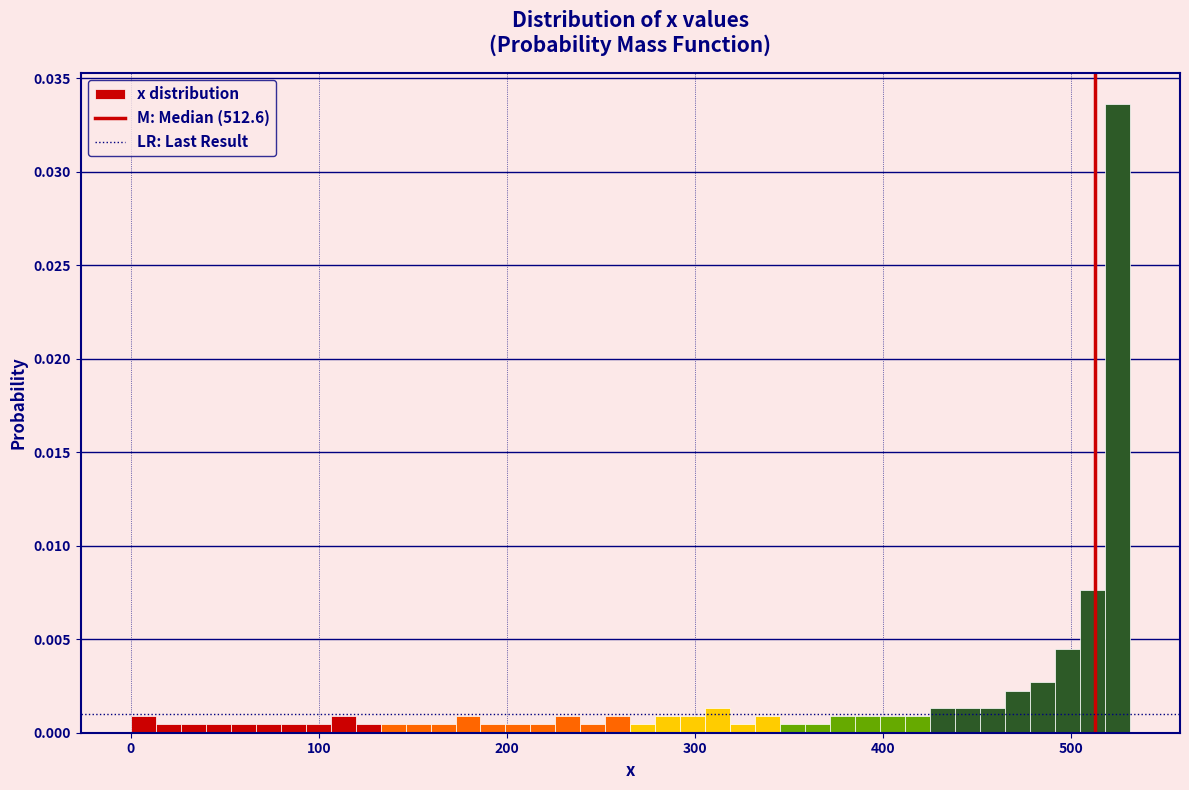

Read against the x-axis, roughly where is the centre of the tallest bar?

520